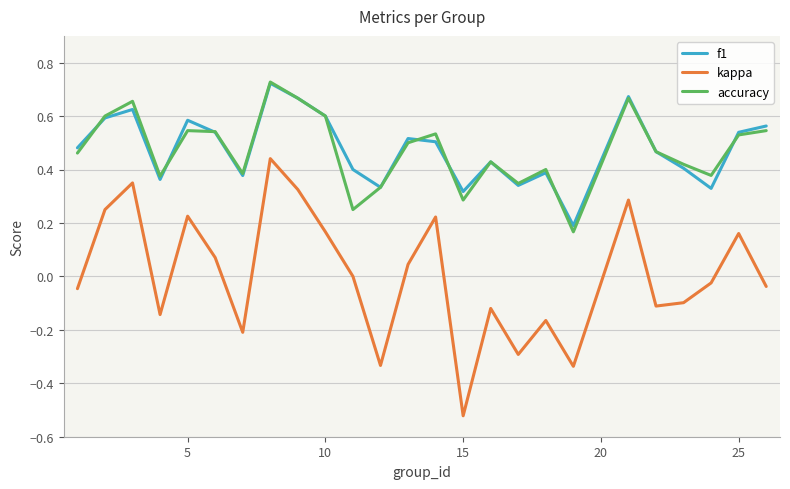

In f1, how many points are higher than both neighbors (excluding endpoints)?

7